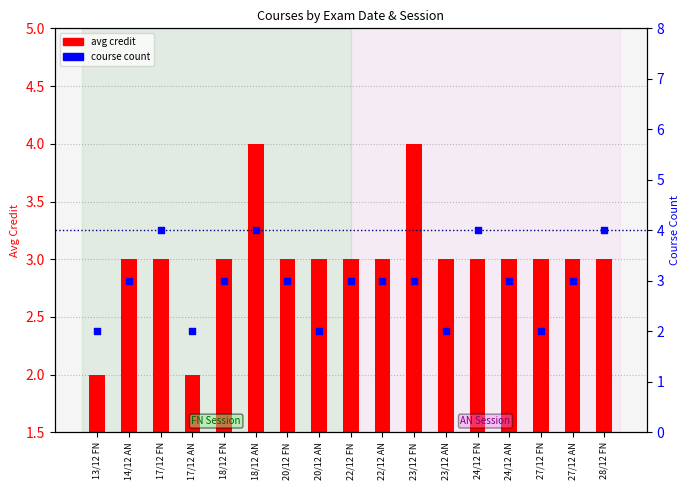

Which series contains the highest Y value?

avg credit